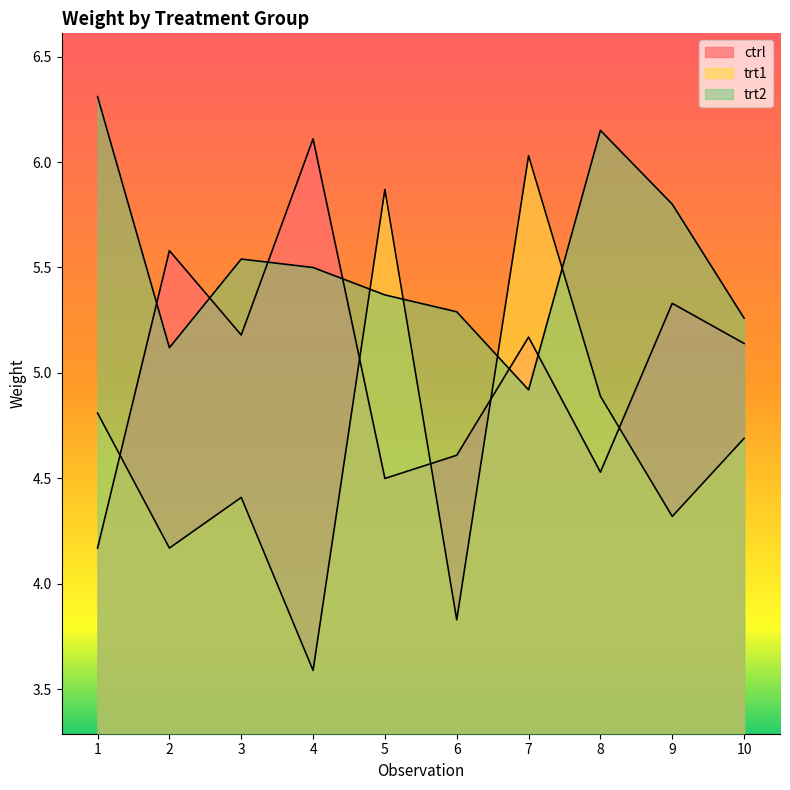

List the labels in order of trt1 value, smallest first.

4, 6, 2, 9, 3, 10, 1, 8, 5, 7